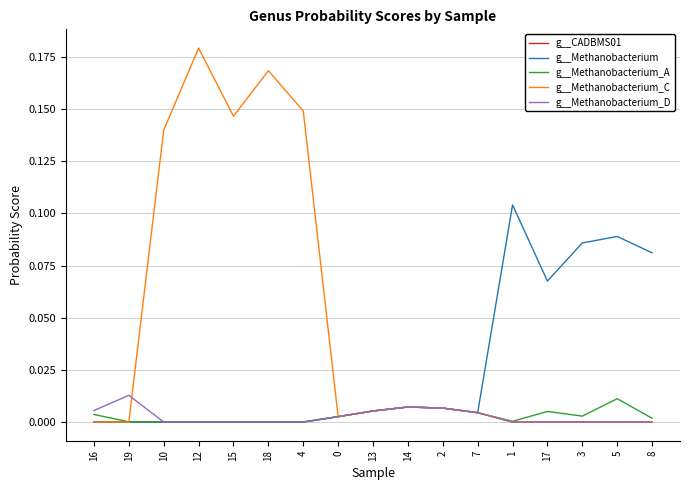

Where is the first local maximum for g__Methanobacterium_C?

12